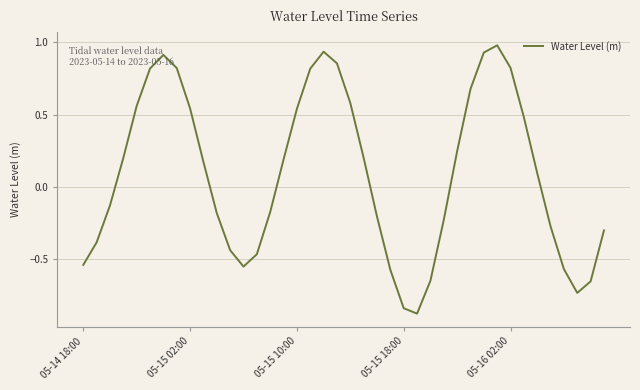

What is the smallest value displayed?

-0.9